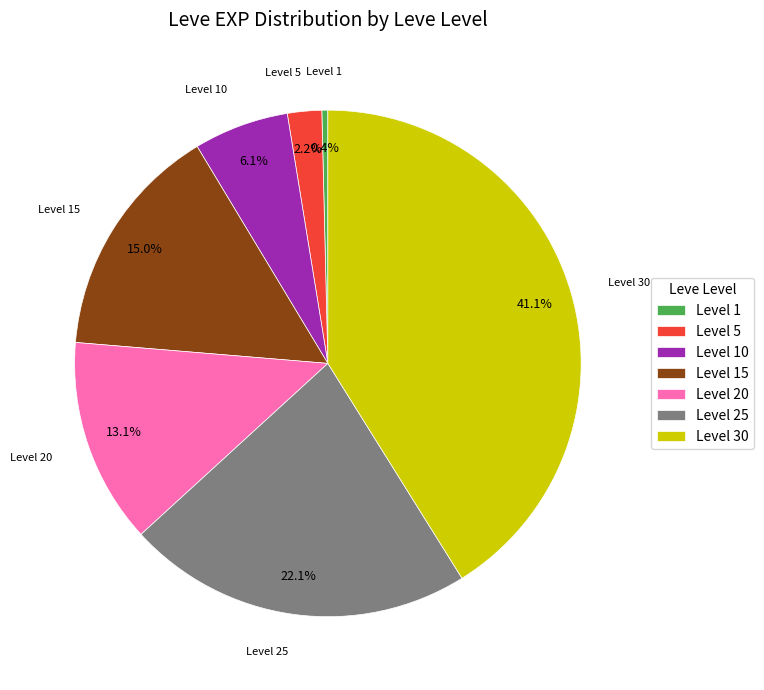

Which has a higher value, Level 1 or Level 10?

Level 10